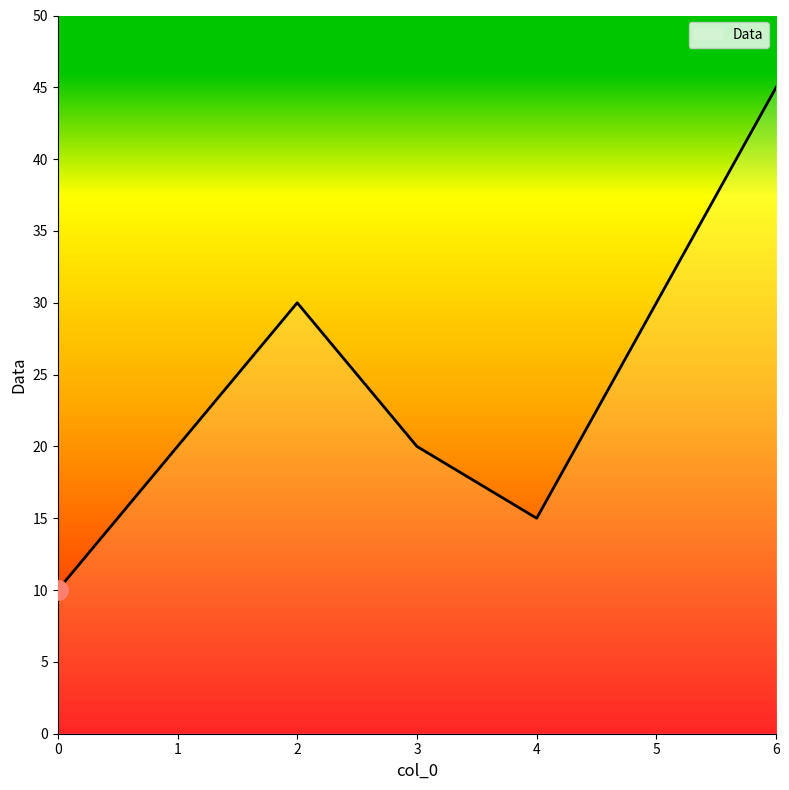

Which has a higher value, 3 or 6?

6